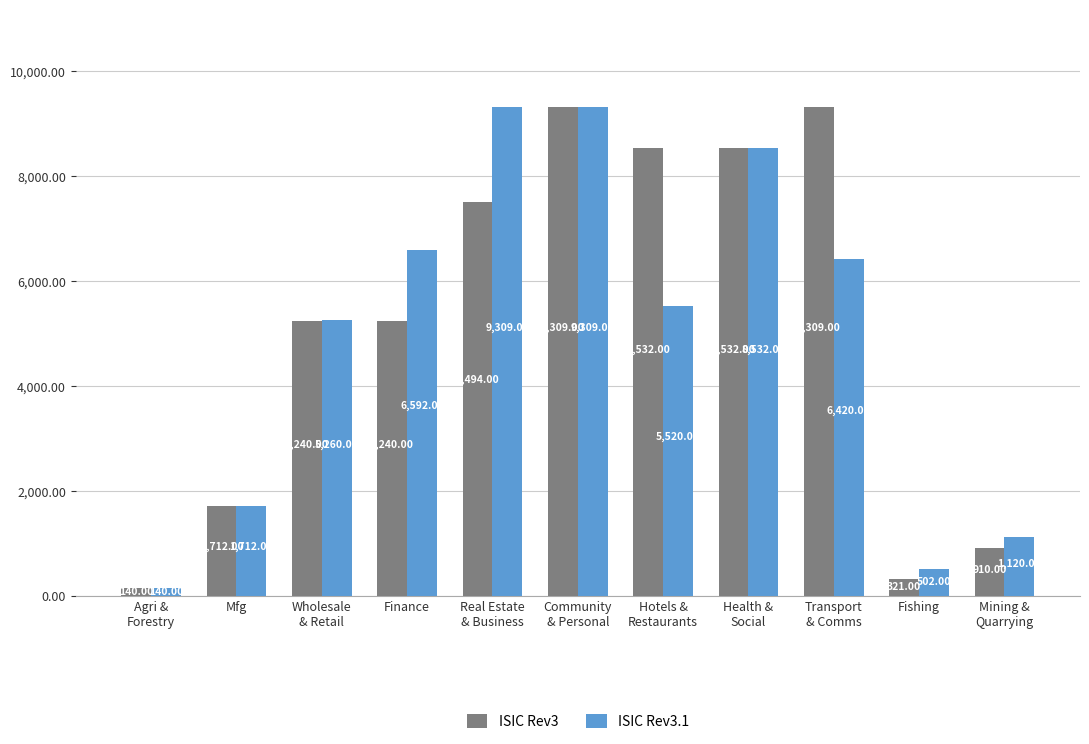

The ISIC Rev3 series shows 140 at Agri &
Forestry. True or false?

True